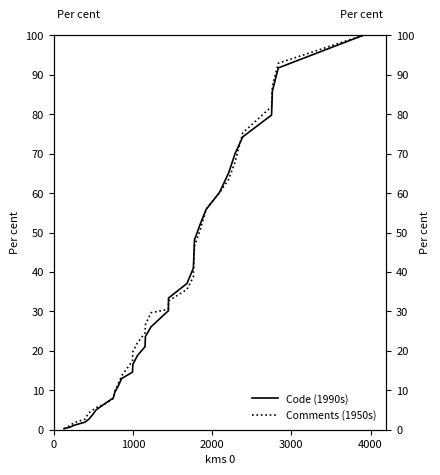

True or false: Code (1990s) has more than 0 interior local peaks.

False